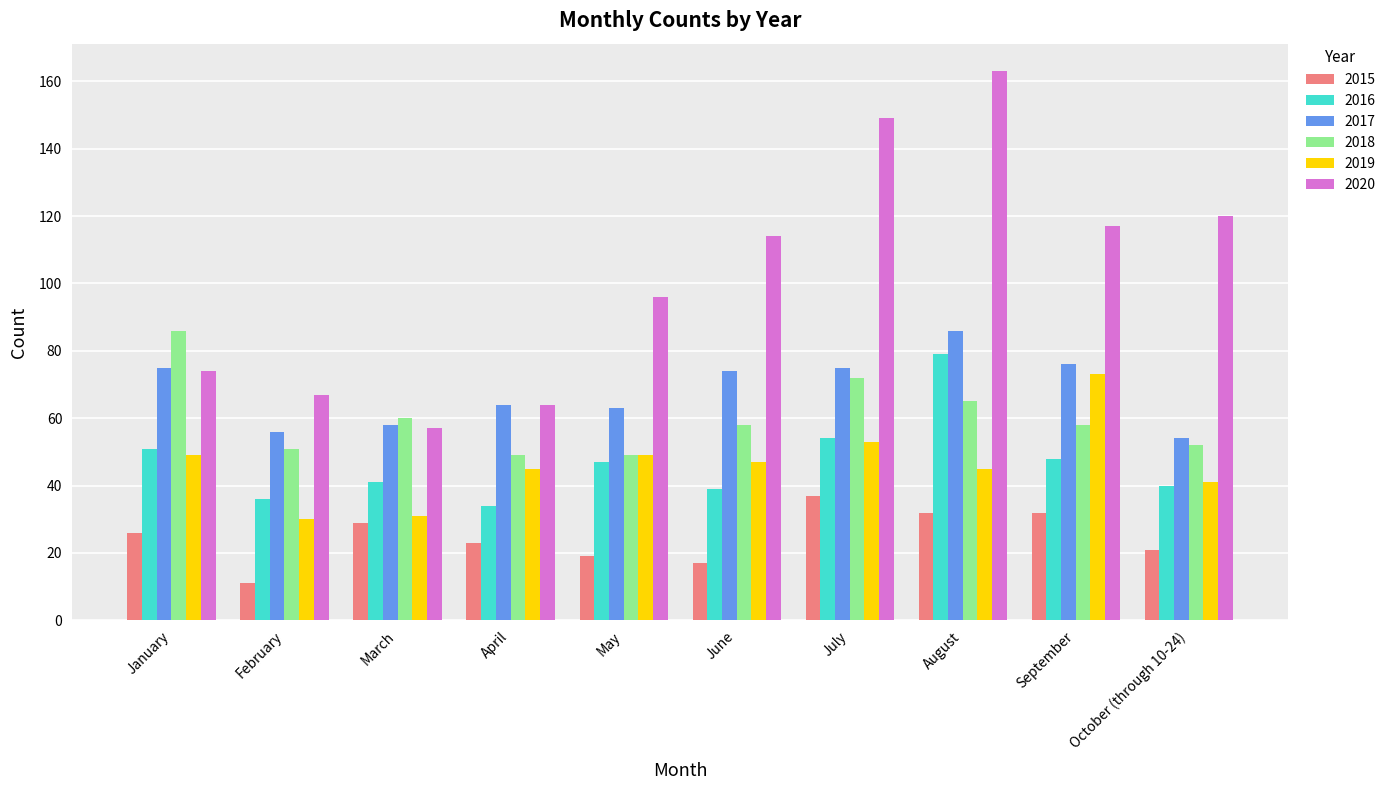

Which series has the largest range (max minus min)?

2020